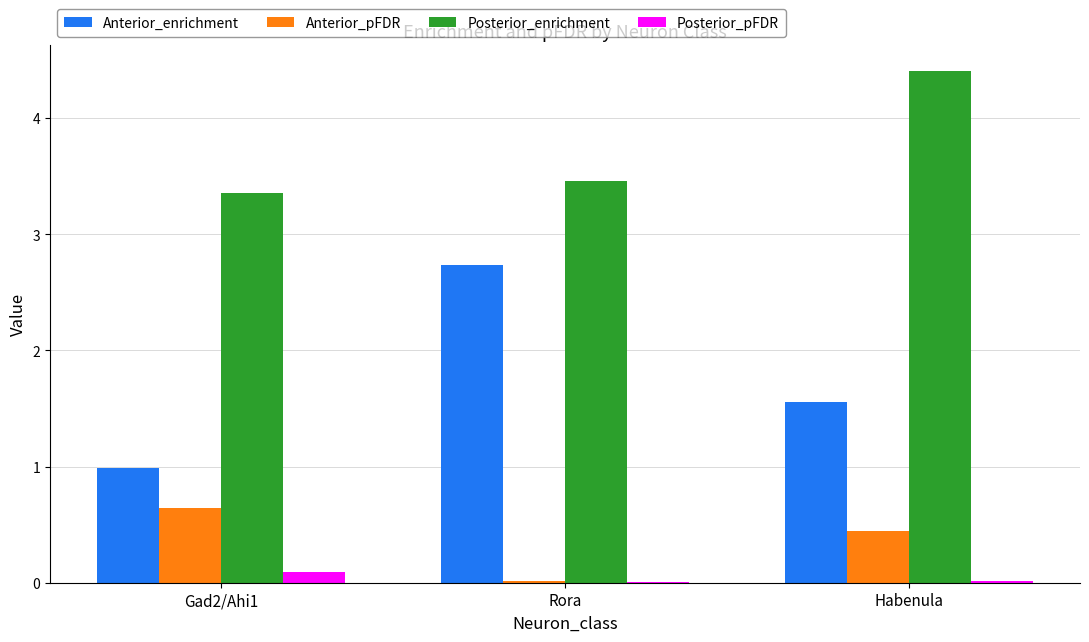

Is the value of Posterior_enrichment at Gad2/Ahi1 greater than the value of Anterior_pFDR at Habenula?

Yes